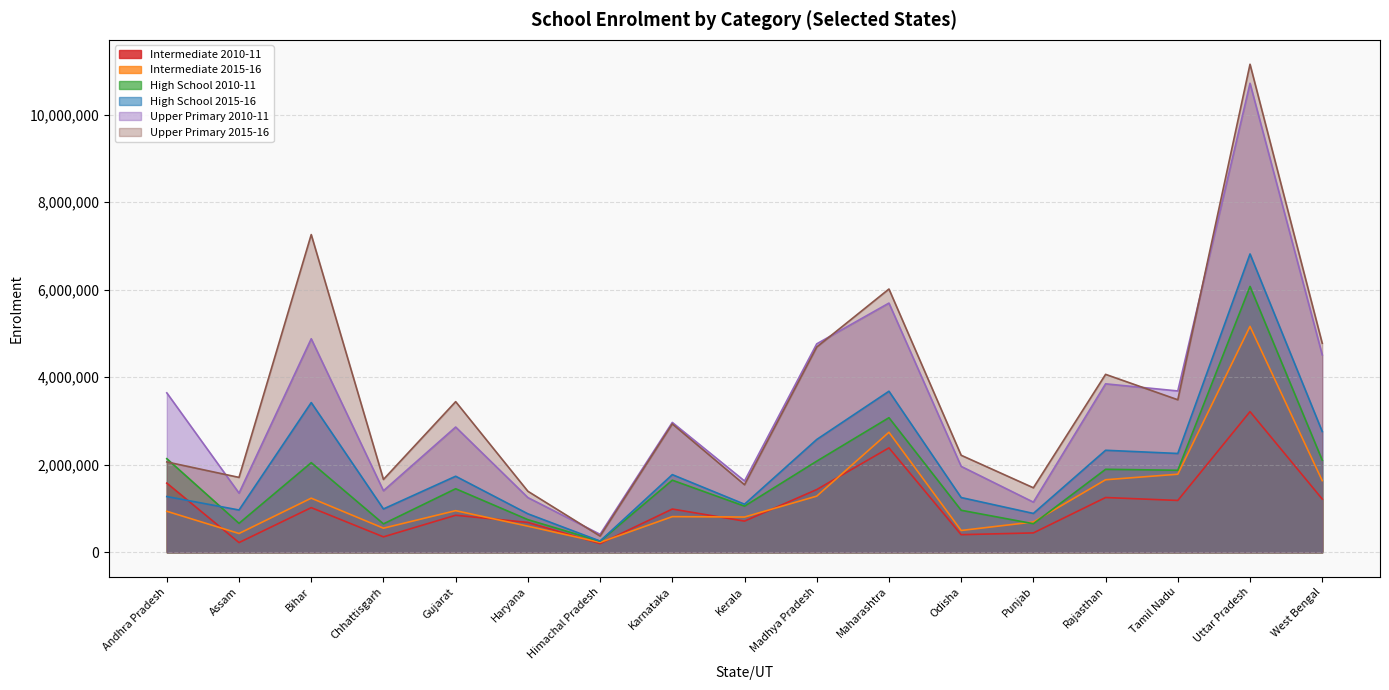

What position from the right is Uttar Pradesh?

2